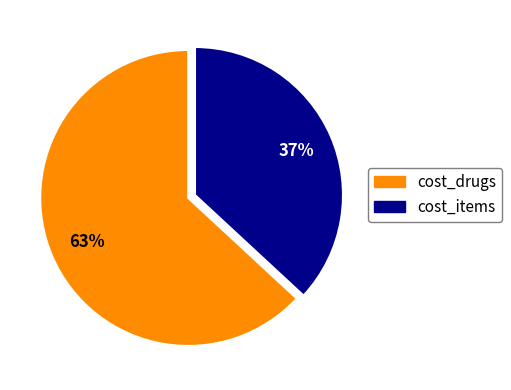

Rank the categories by value from highest to lowest.

cost_drugs, cost_items